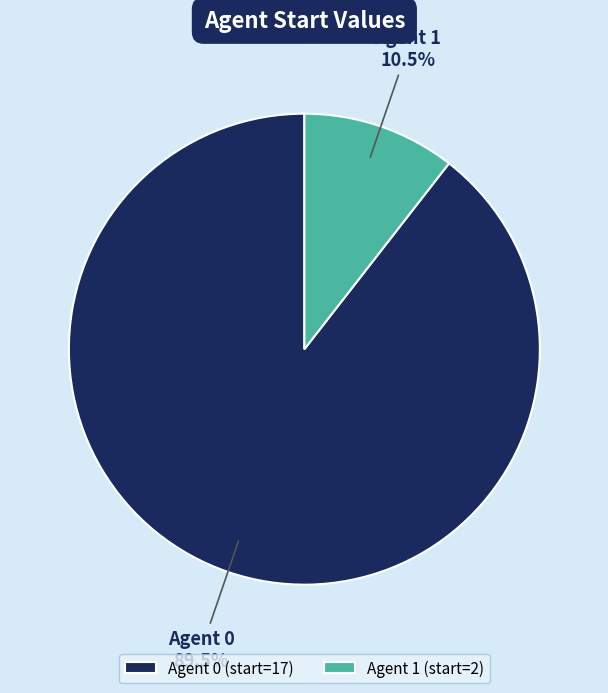

Rank the categories by value from lowest to highest.

Agent 1 (start=2), Agent 0 (start=17)